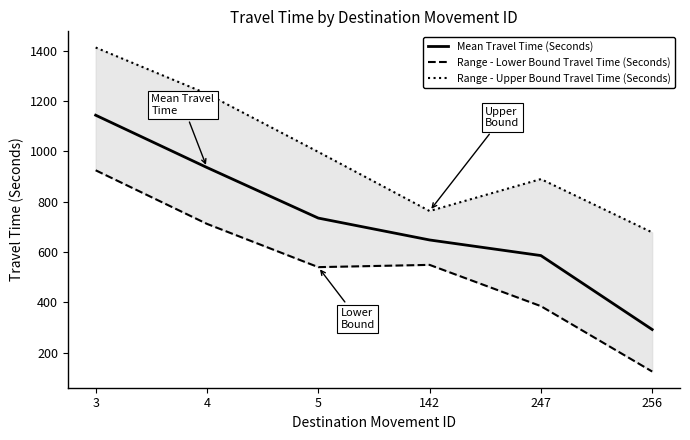

True or false: Range - Upper Bound Travel Time (Seconds) has more than 1 interior local peaks.

False